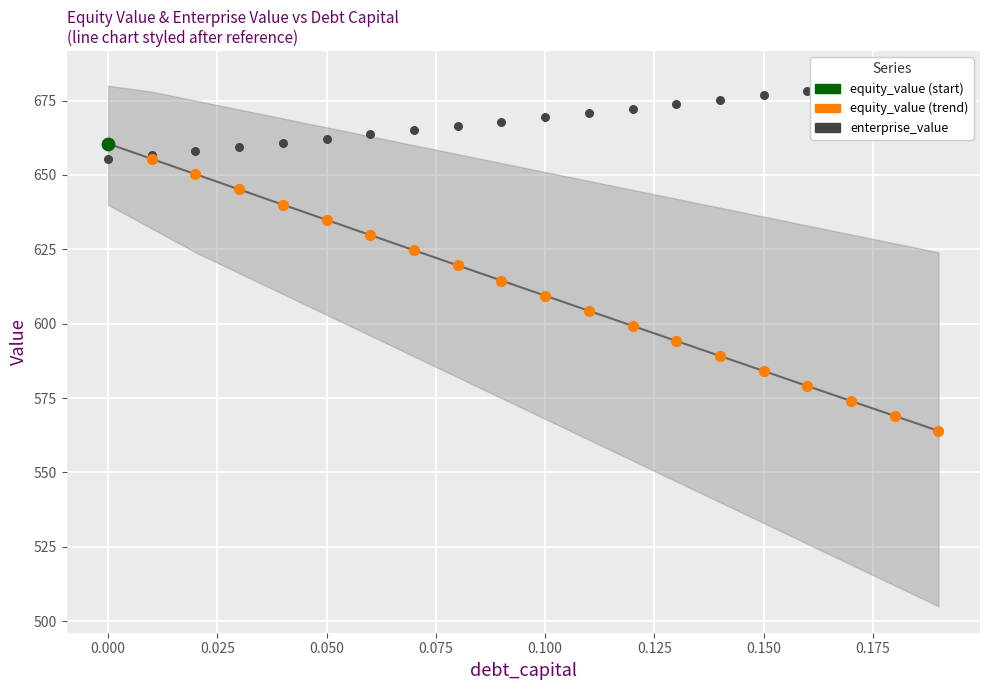

At how many categories does at least one series exceed 600?

20